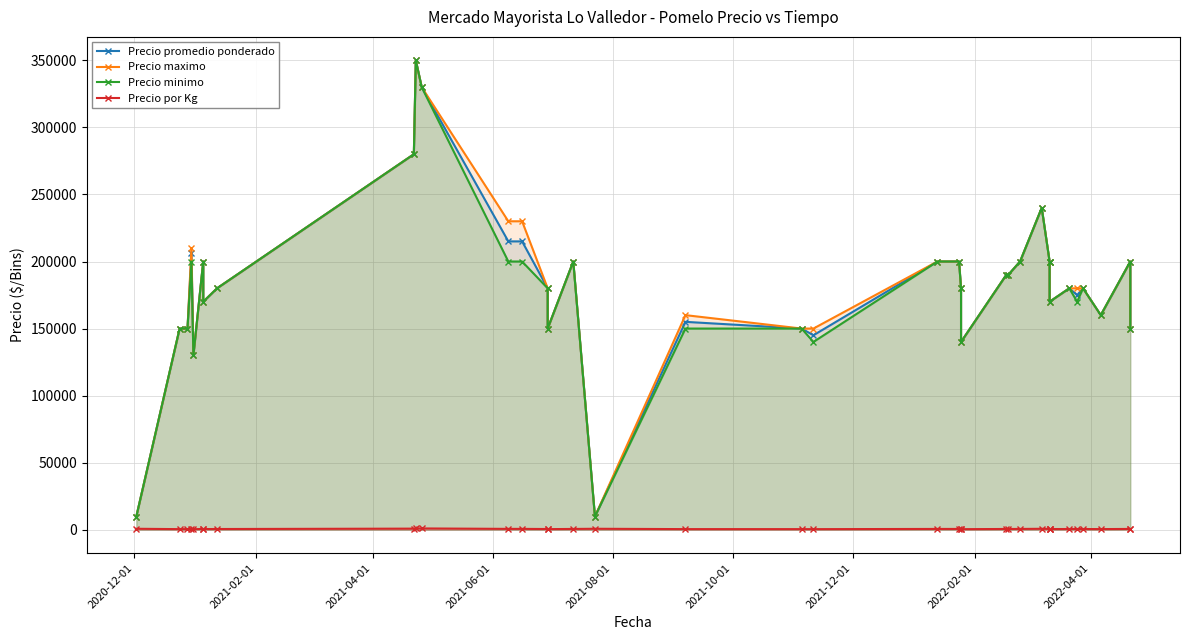

At which label does Precio maximo reach its minimum?

2020-12-01